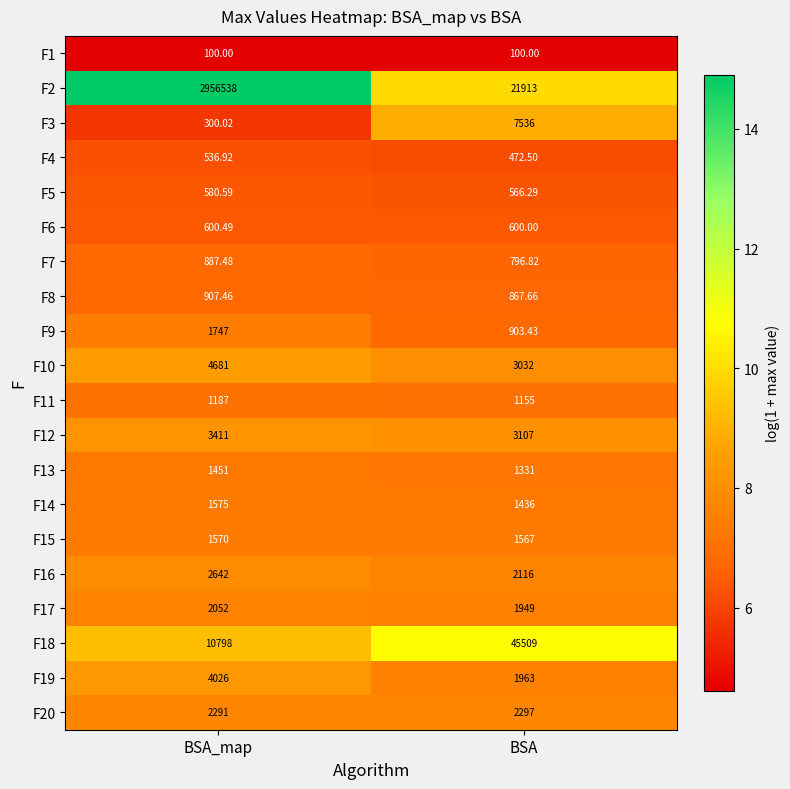

Which series changed the most between BSA_map and BSA?

F2